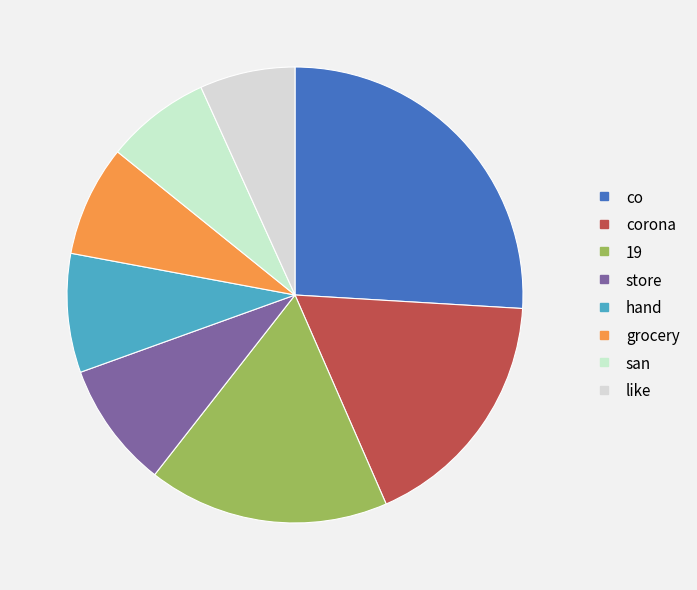

Does any single category account for the majority?

No